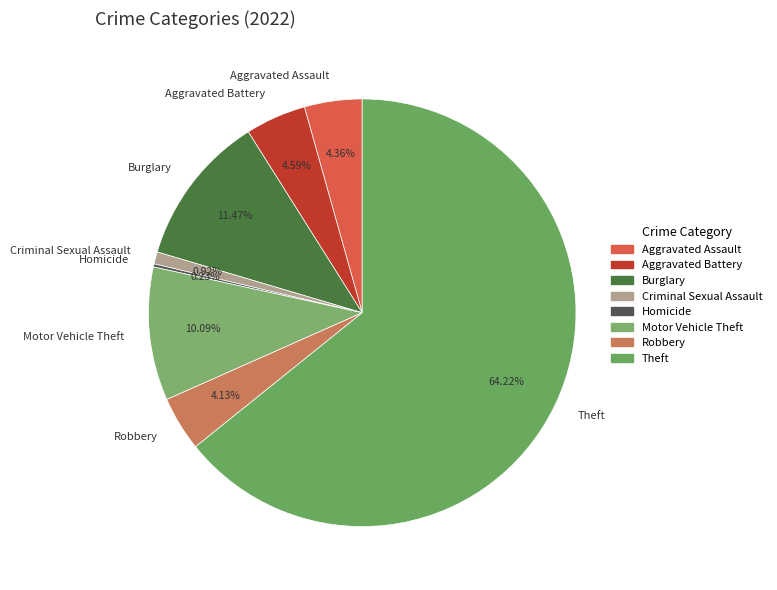

What percentage is the Robbery slice, to the nearest percent?

4%